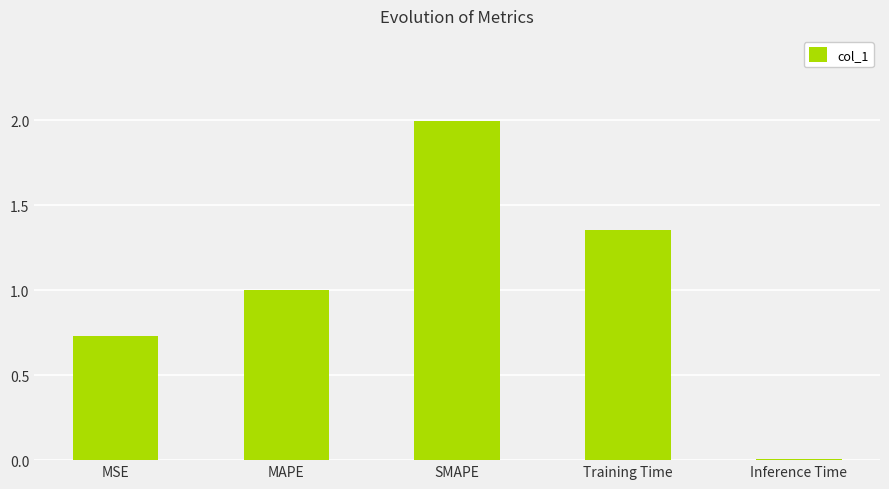

What position from the right is Training Time?

2